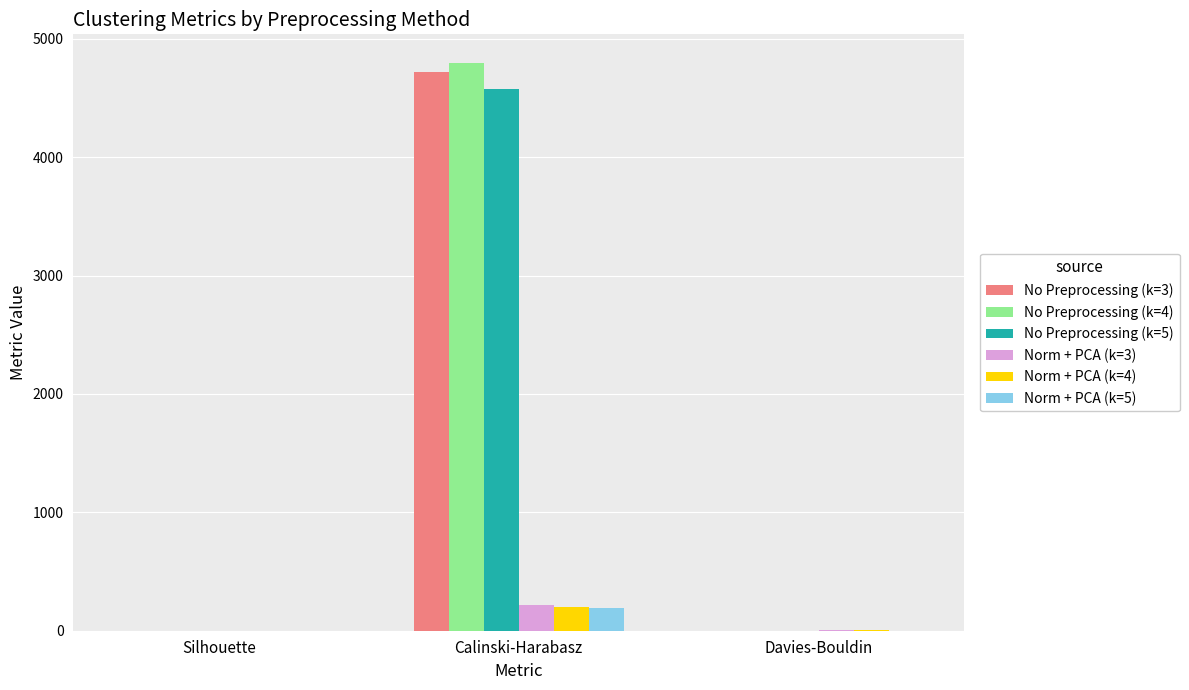

At which category is the sum across all series the highest?

Calinski-Harabasz